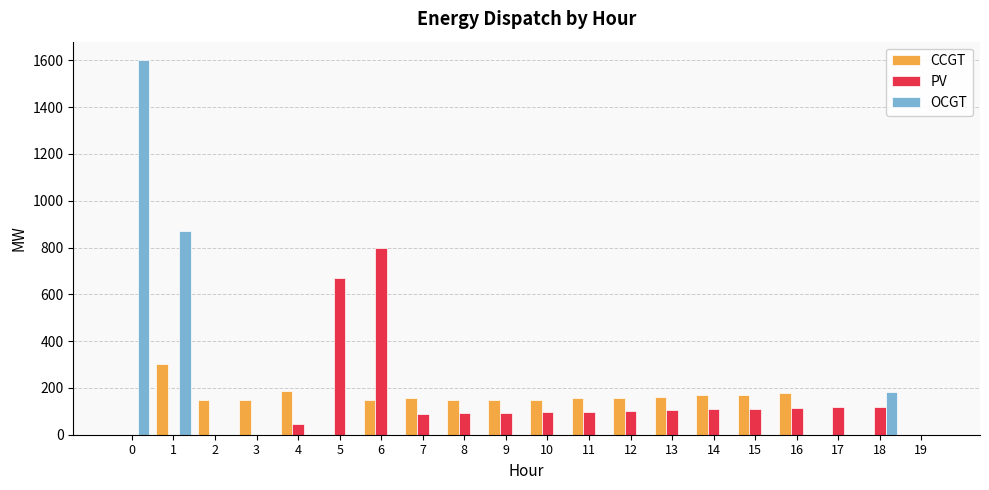

What is the sum of all CCGT values?

2537